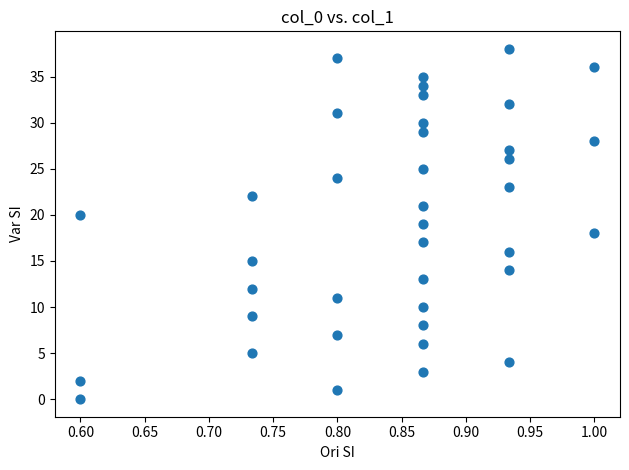

What is the range of Y values (max minus min)?

38